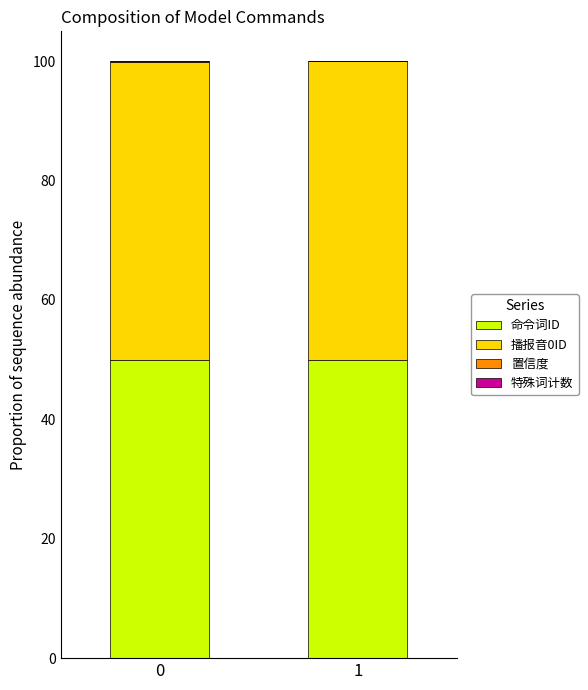

What is the sum of all 命令词ID values?

99.9